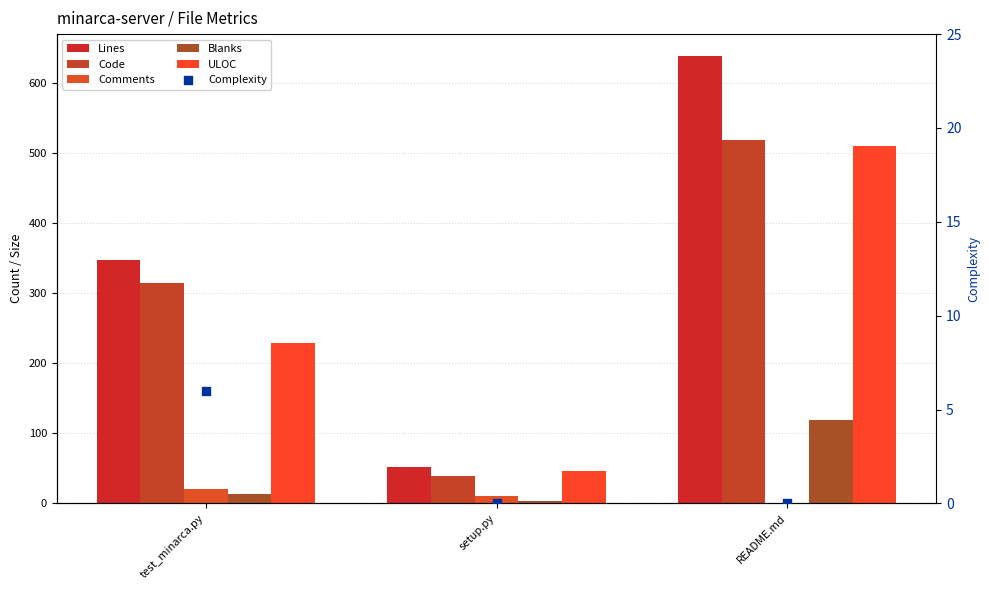

At how many categories does at least one series exceed 93?

2